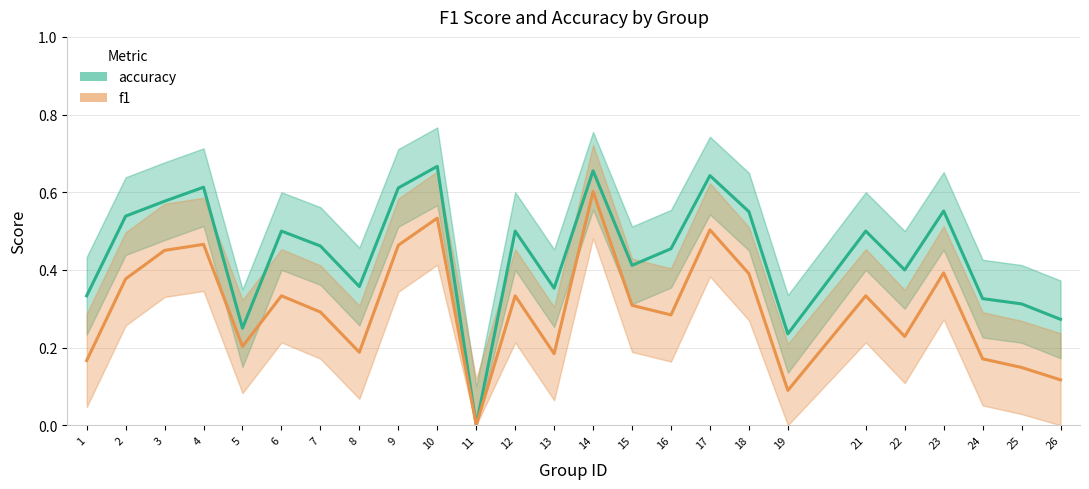

Which category has the highest value across all series?

10